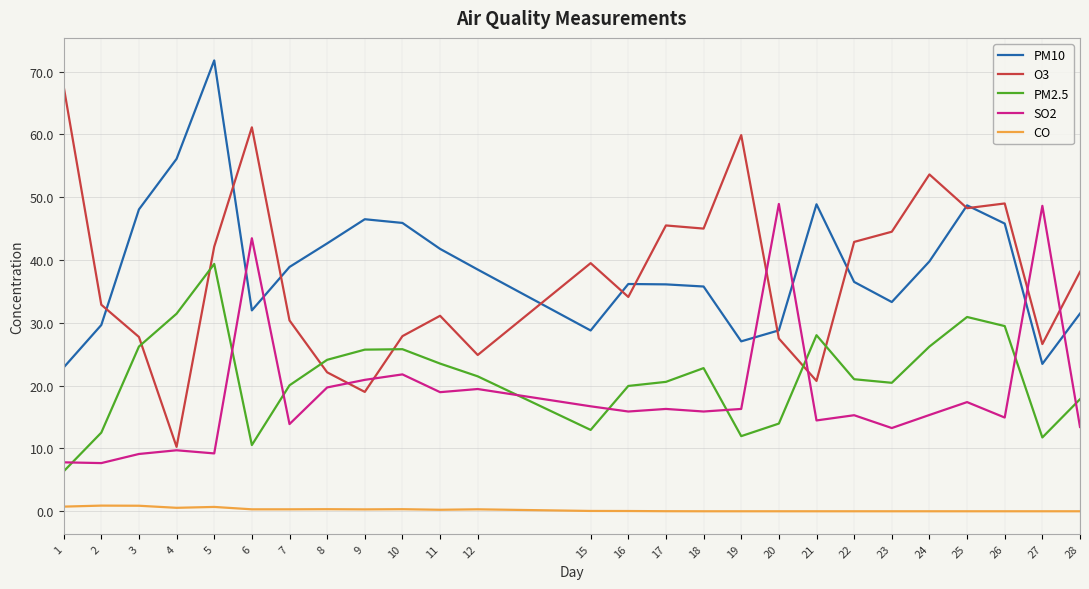

How many values in the PM10 series exceed 38?

13